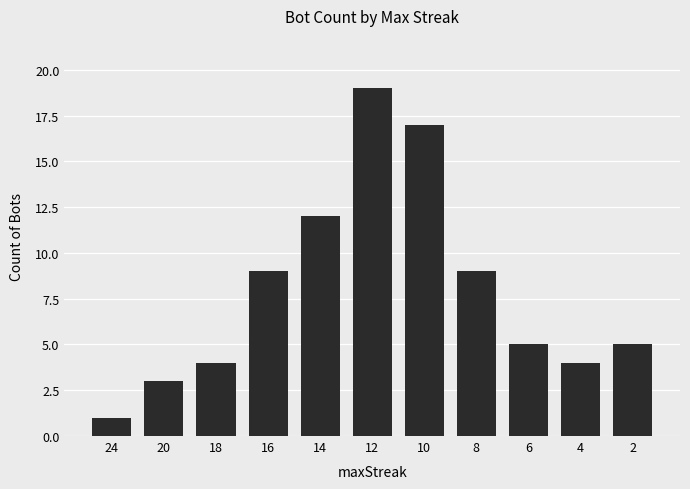

At which label does the data first exceed 5?

16